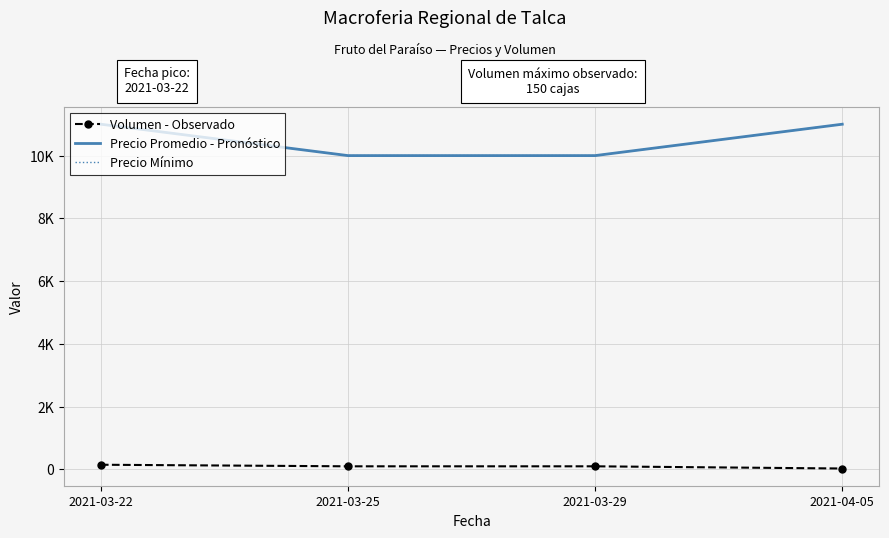

How many Precio Mínimo values are between 10000 and 11000?

4